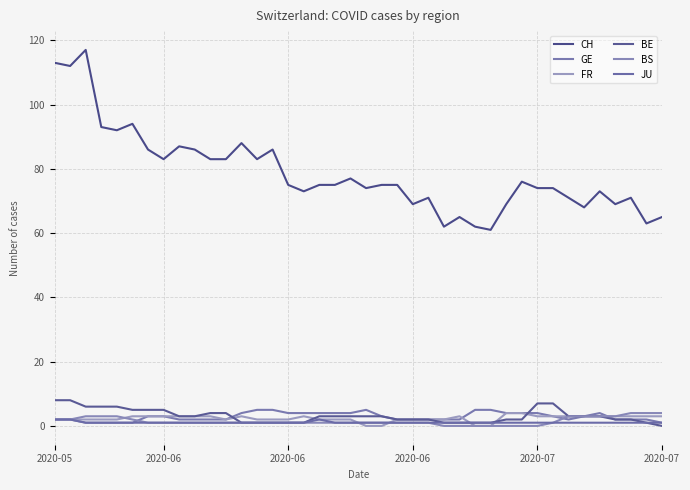

List the series in order of their peak value, highest first.

CH, BE, GE, FR, BS, JU